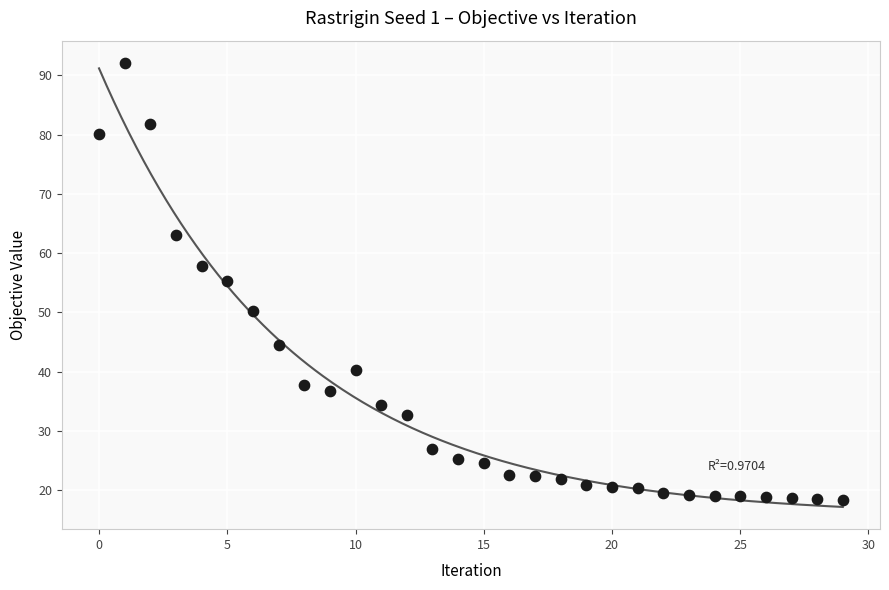

What is the range of Y values (max minus min)?

73.7